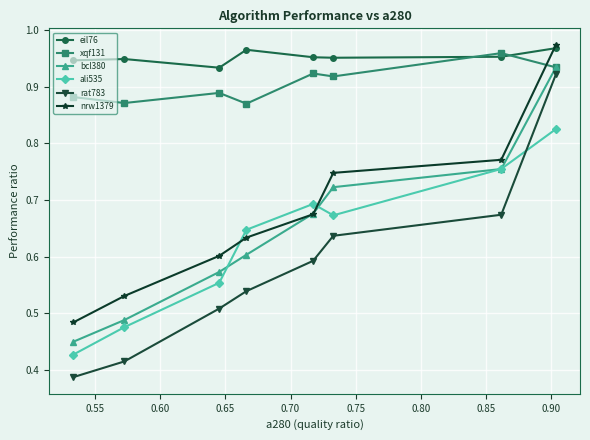

At how many categories does at least one series exceed 0?

8